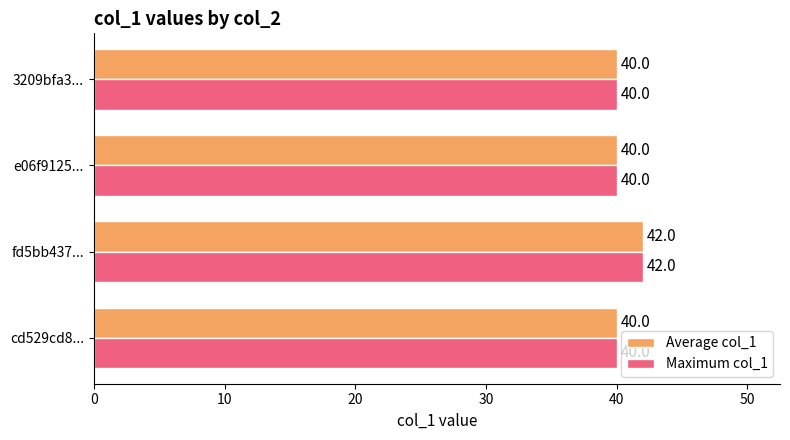

What is the minimum value for Maximum col_1?

40